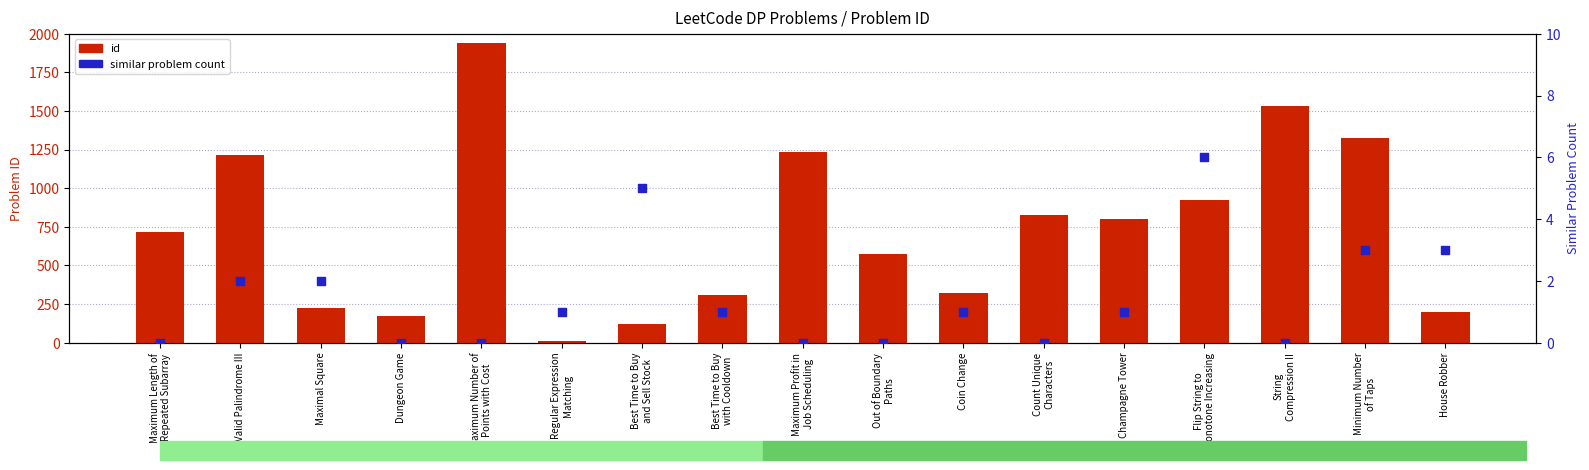

Which series contains the highest Y value?

id